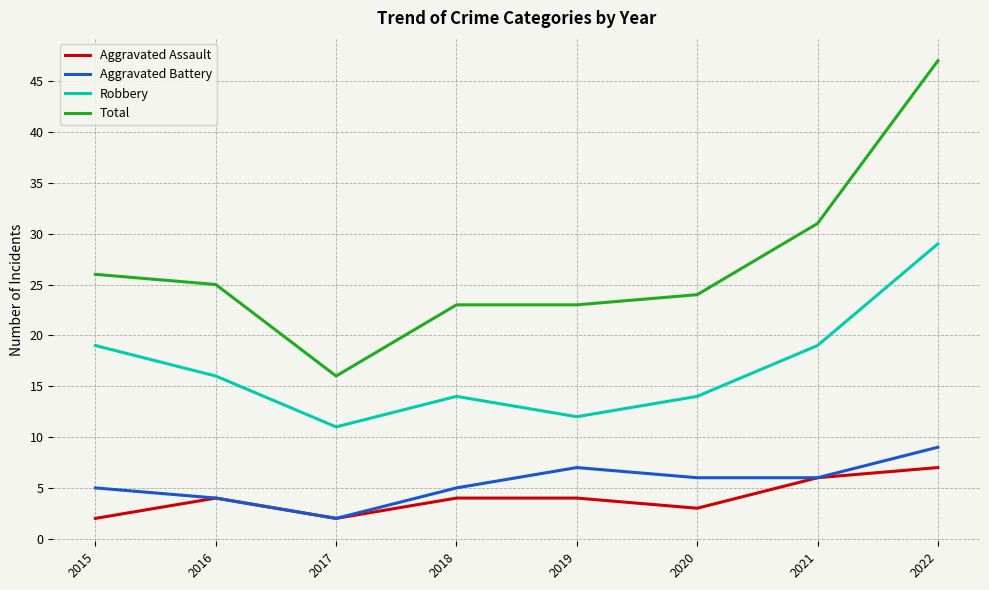

True or false: Robbery and Aggravated Battery intersect in this chart.

False